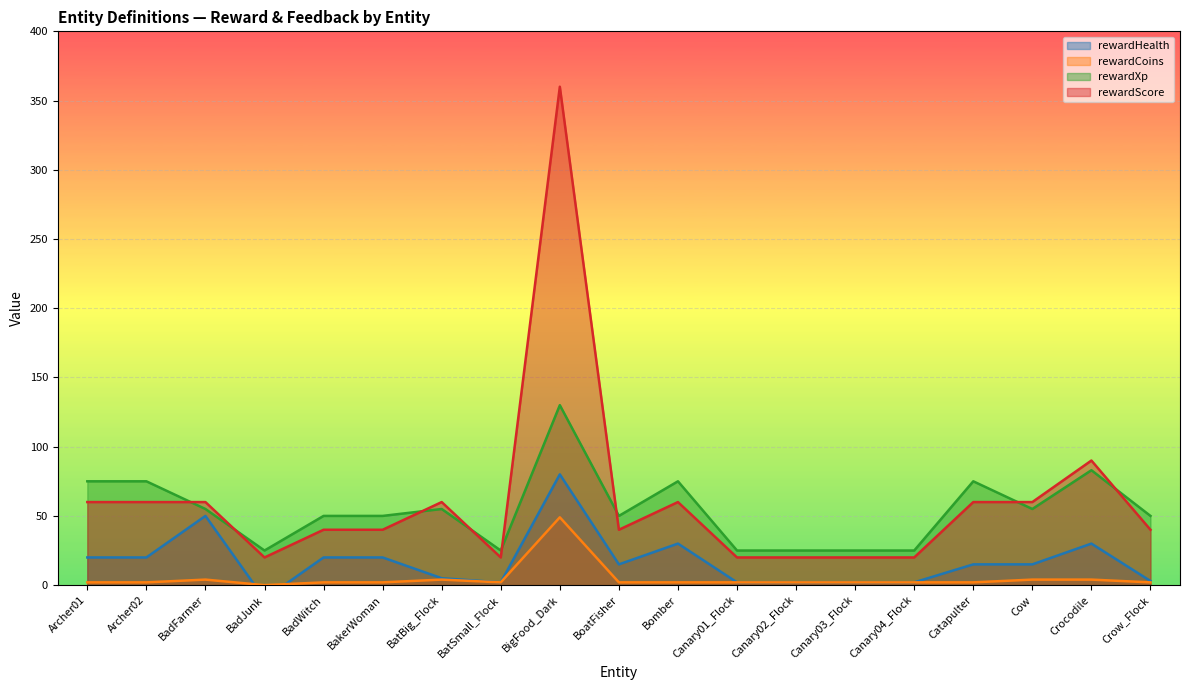

What position from the right is Canary01_Flock?

8